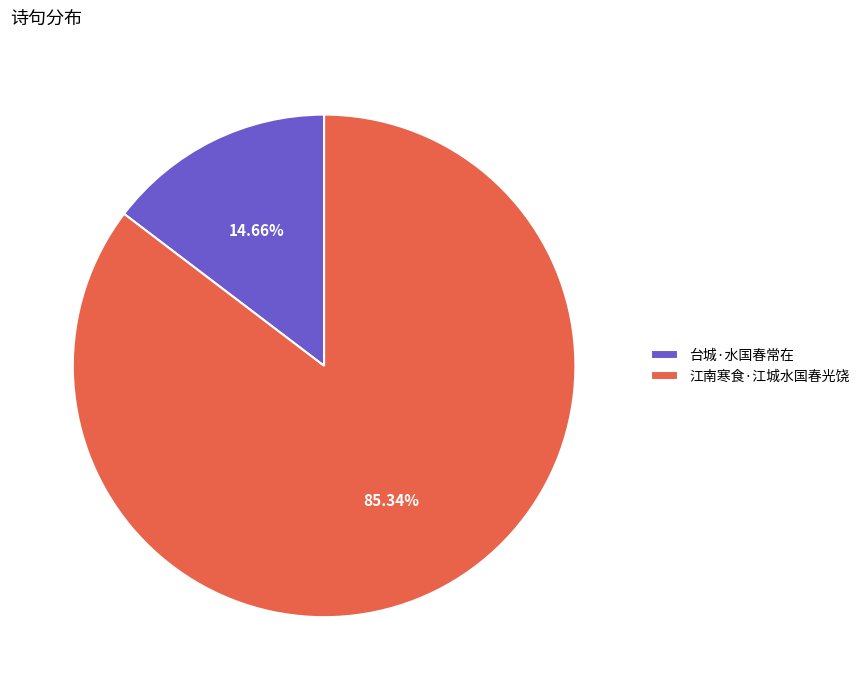

What percentage is the 台城·水国春常在 slice, to the nearest percent?

15%